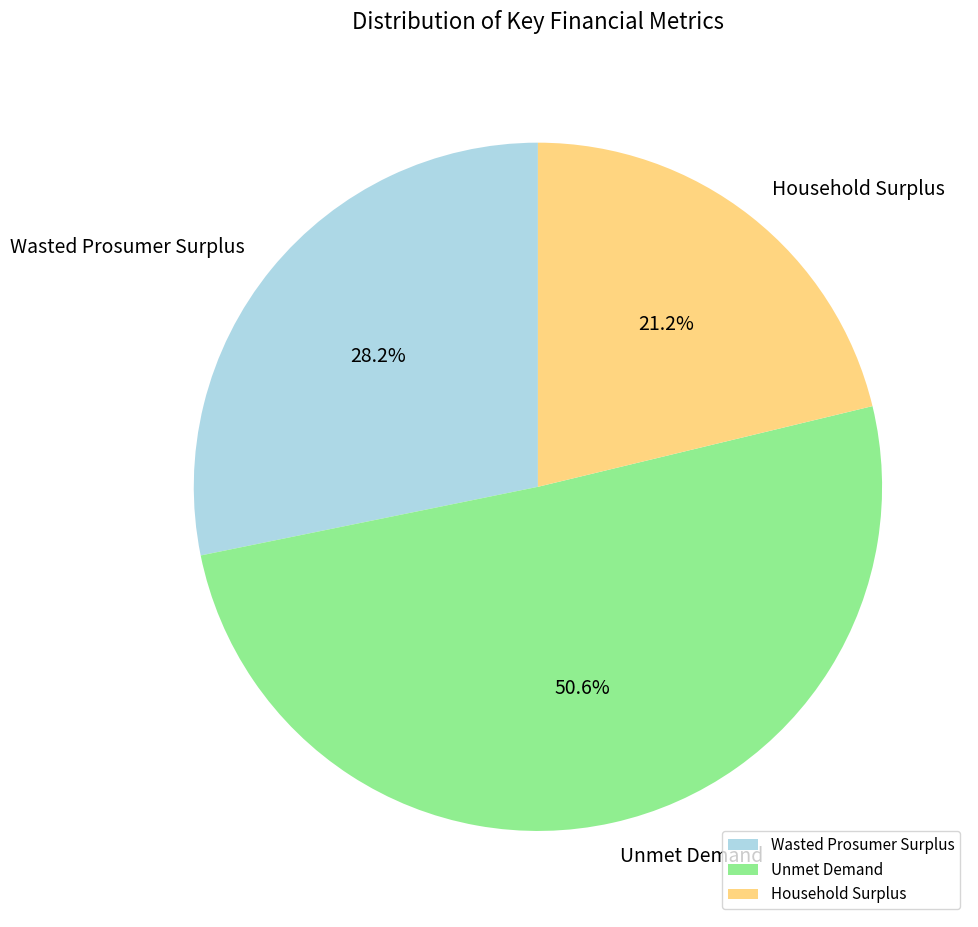

Which category has the biggest portion of the pie?

Unmet Demand